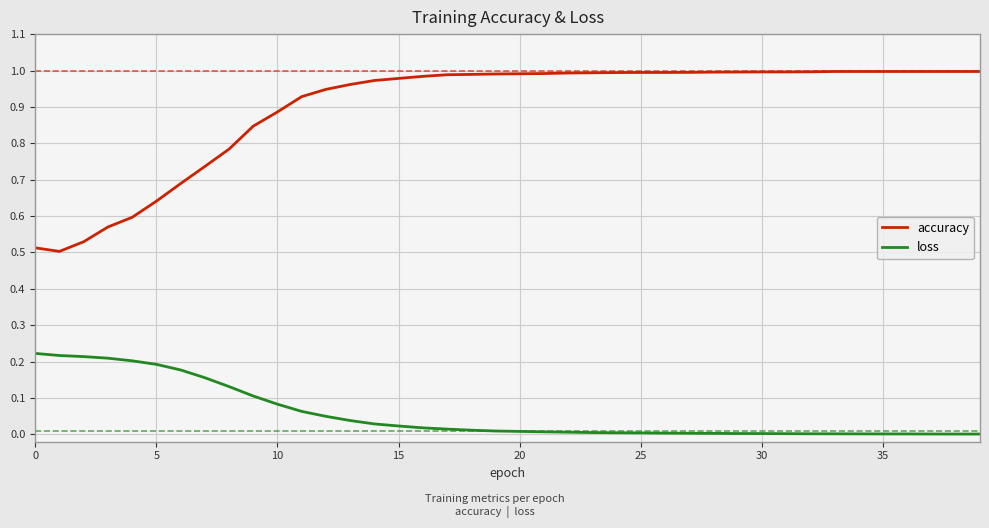

Rank the series by their average value, from highest to lowest.

accuracy, loss